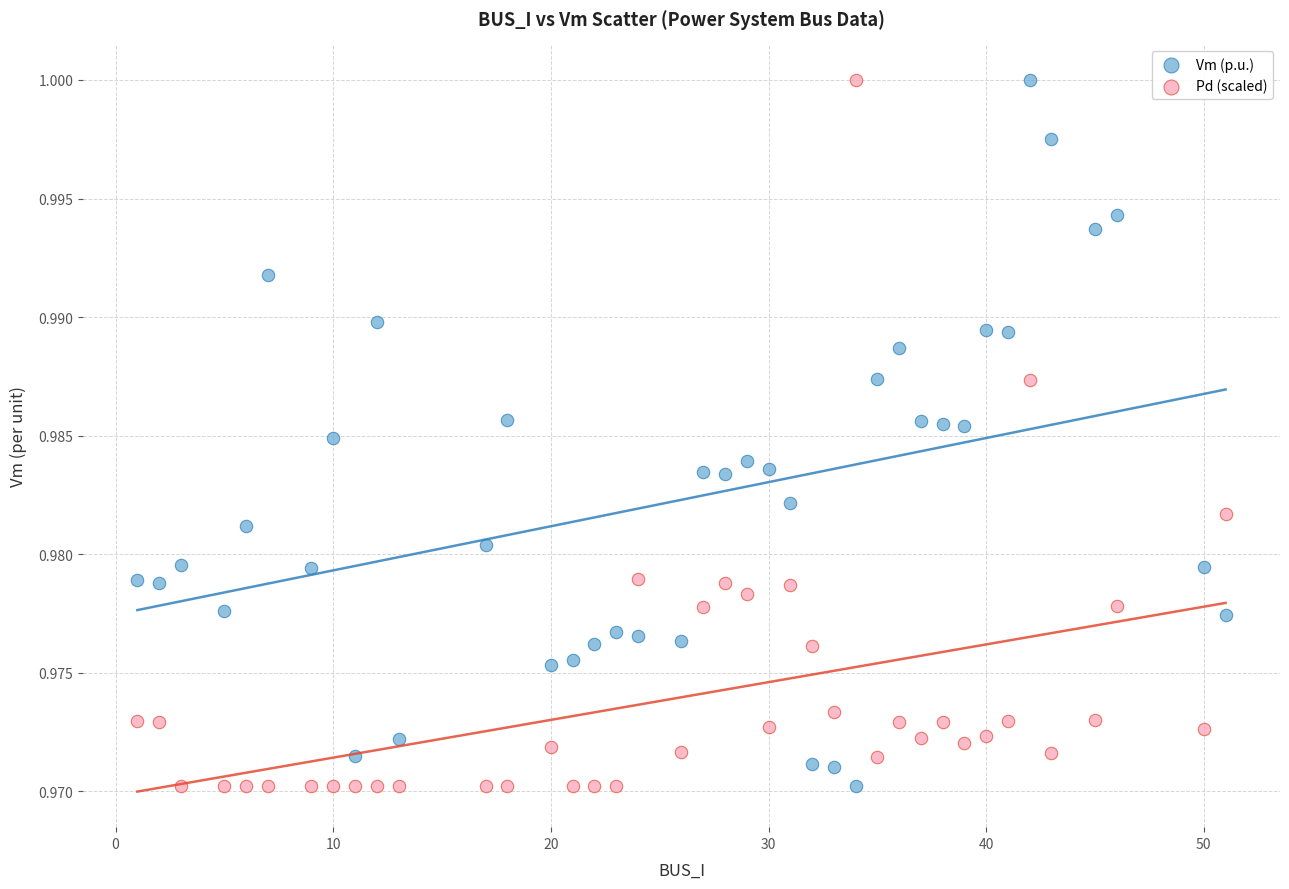

What is the X range (max minus min) for the scatter plot?

50.0